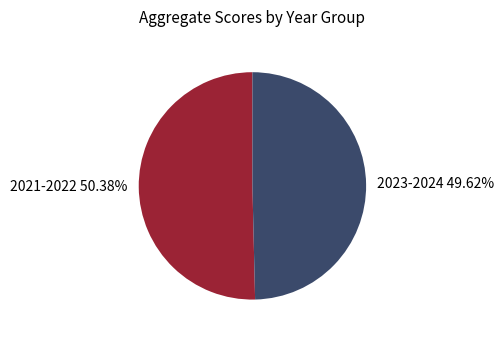

Which slice is the largest?

2021-2022 50.38%